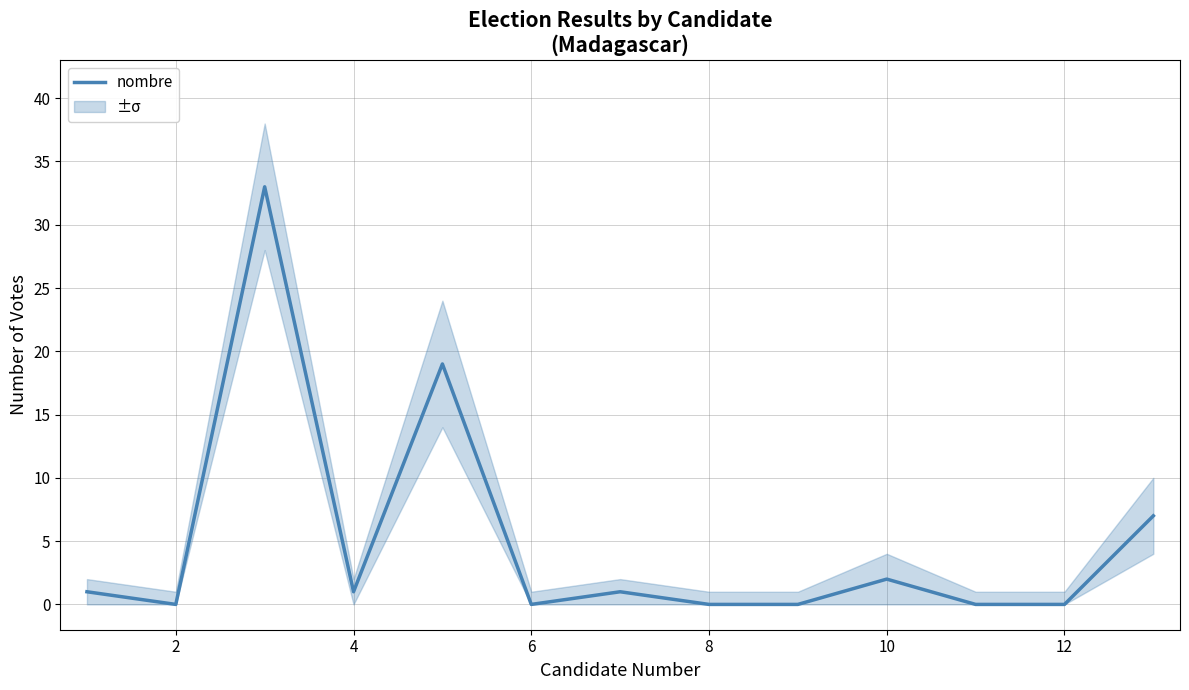

The nombre series shows 16 at 2. True or false?

False